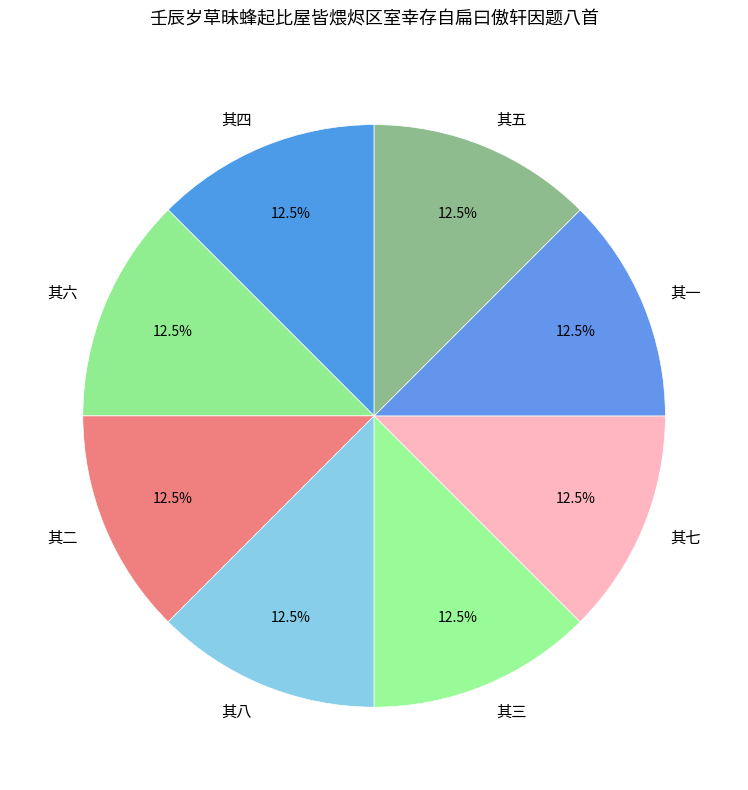

Does any single category account for the majority?

No